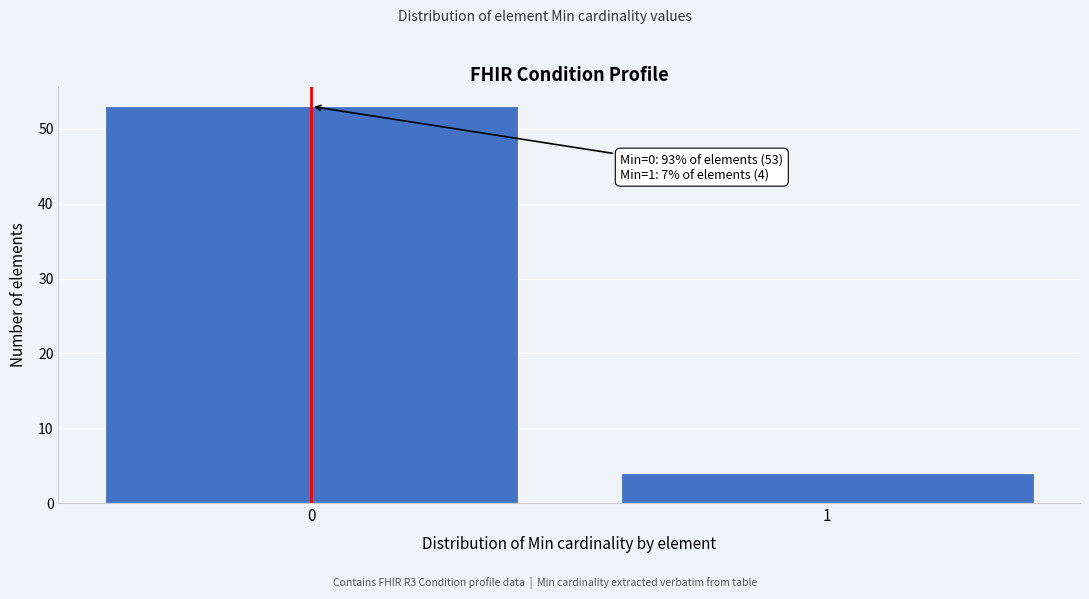

Reading left to right, transcribe all the data shown in this chart.

53	4